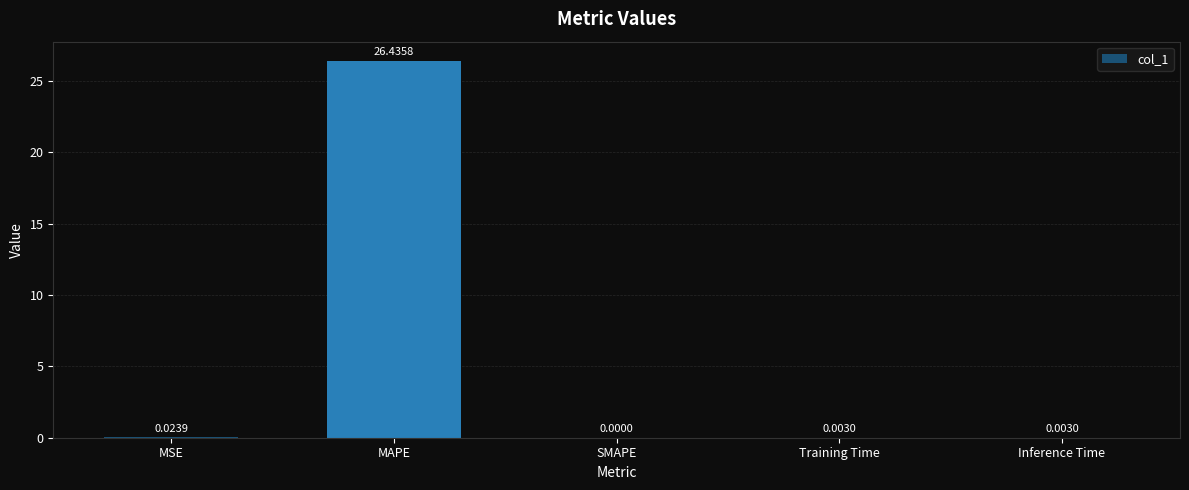

Which label corresponds to the largest value in the chart?

MAPE